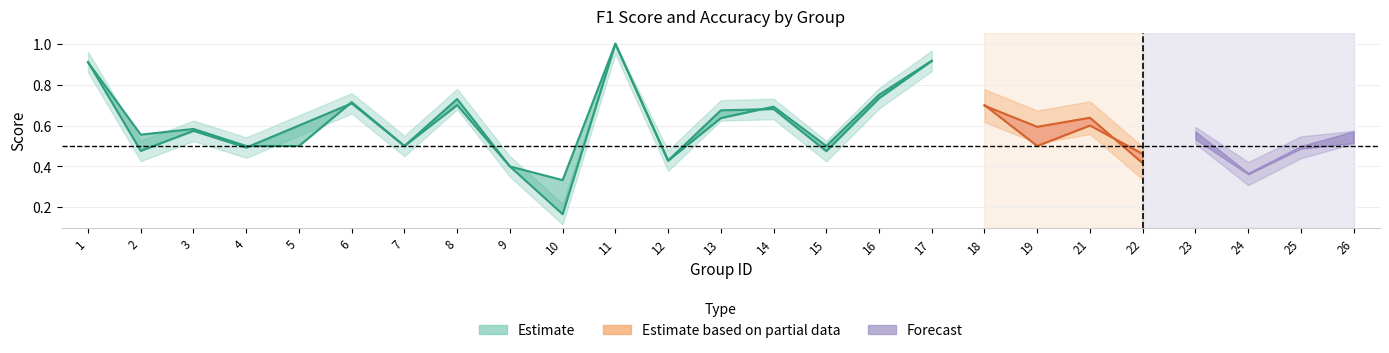

At which label is accuracy closest to 0?

10